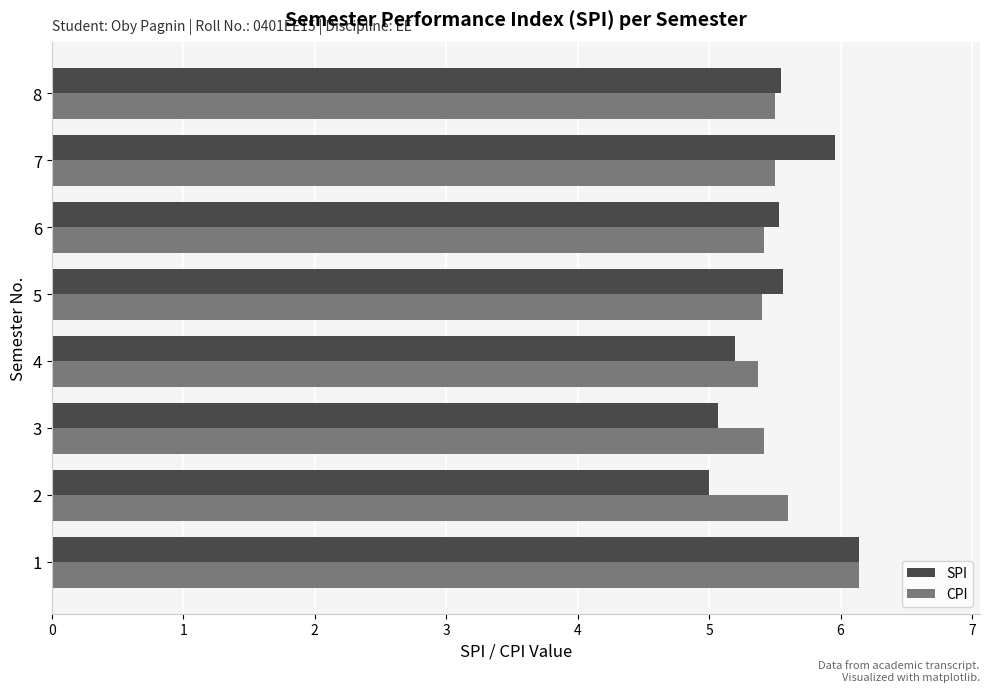

What is the approximate value of CPI at 3?

5.4